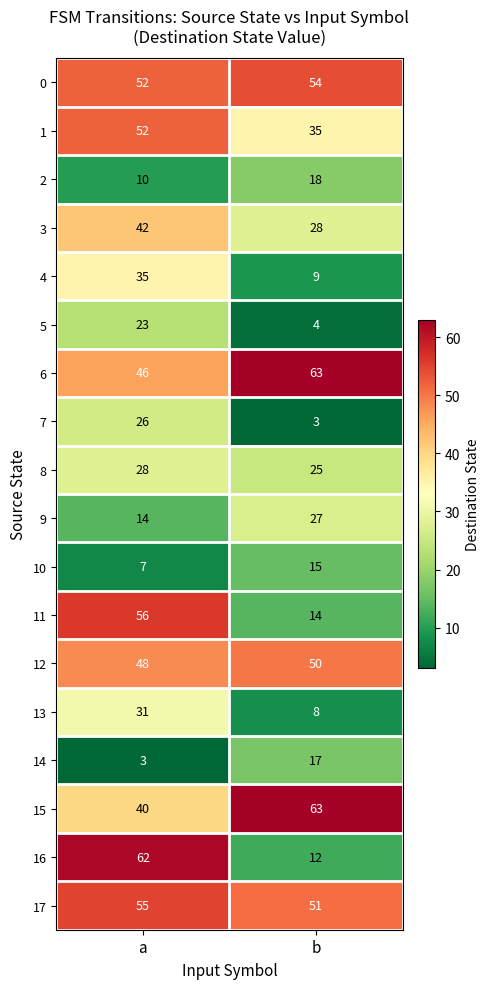

The value of 2 at a is 13. True or false?

False